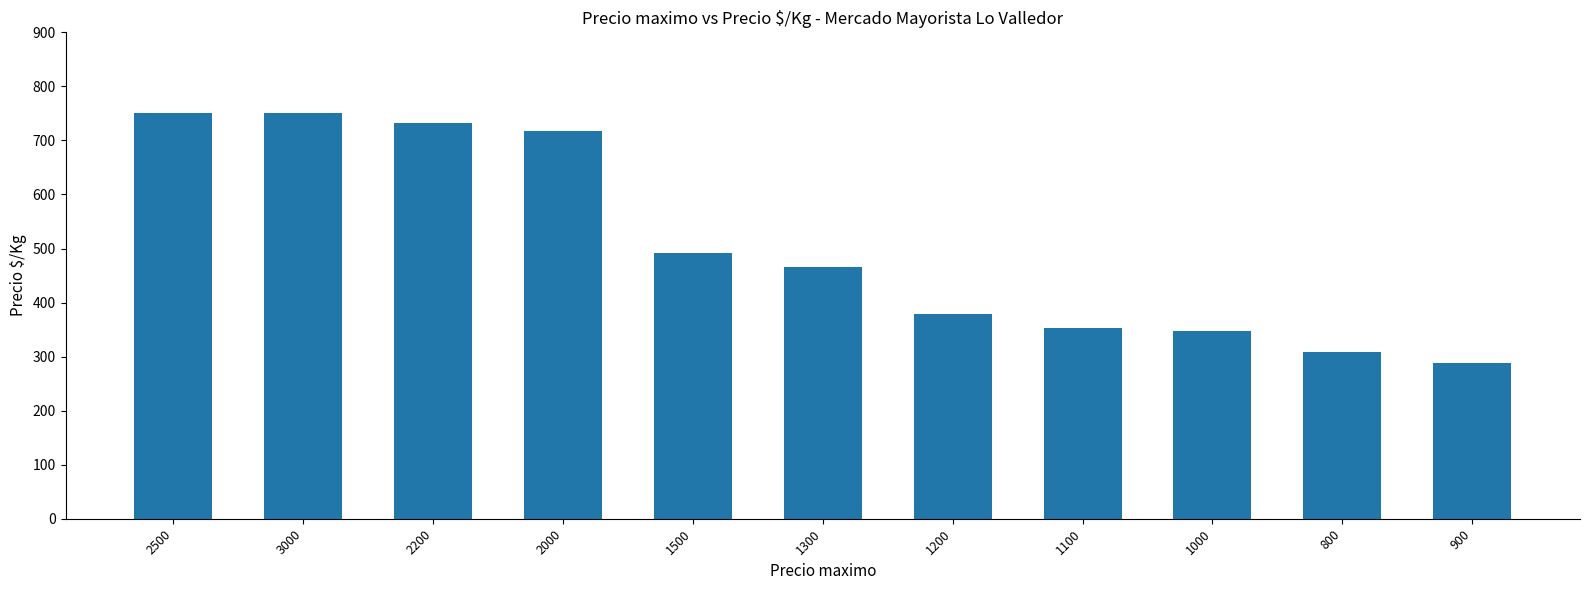

True or false: the data shows 84 at 900.

False